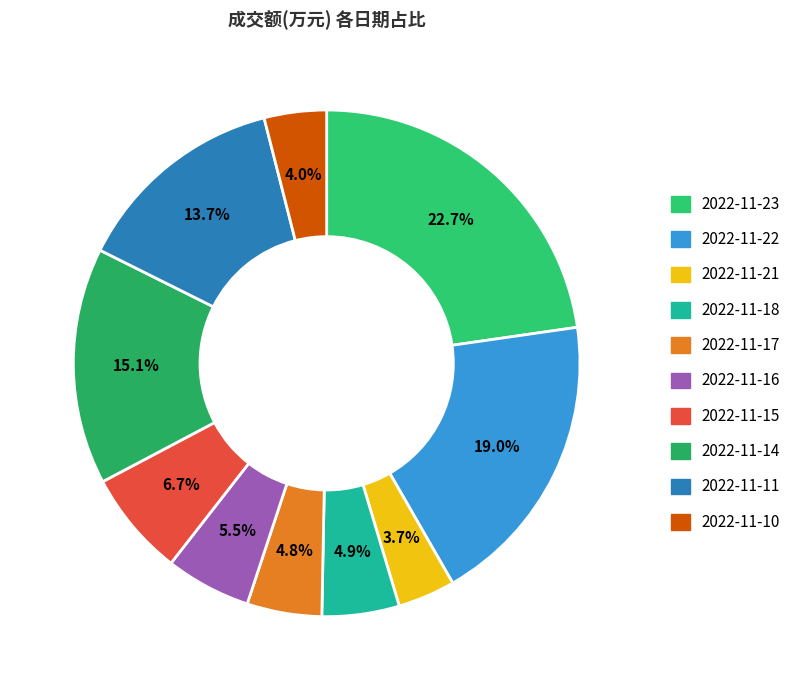

Combined, what portion of the pie is 2022-11-22 and 2022-11-17?

23.8%